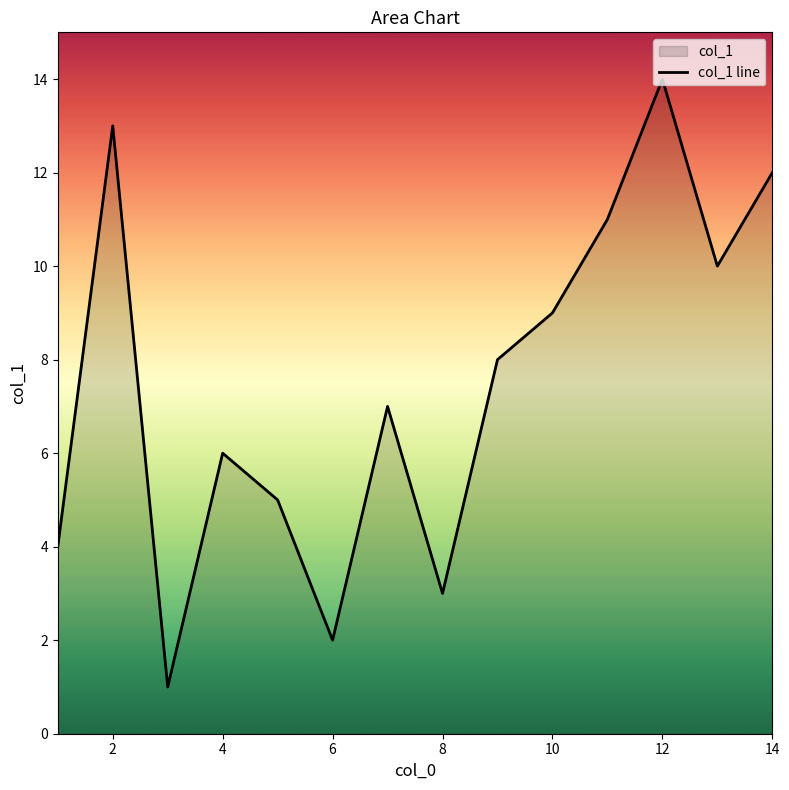

Approximately how many times larger is the value at 10 compared to 14?

0.8